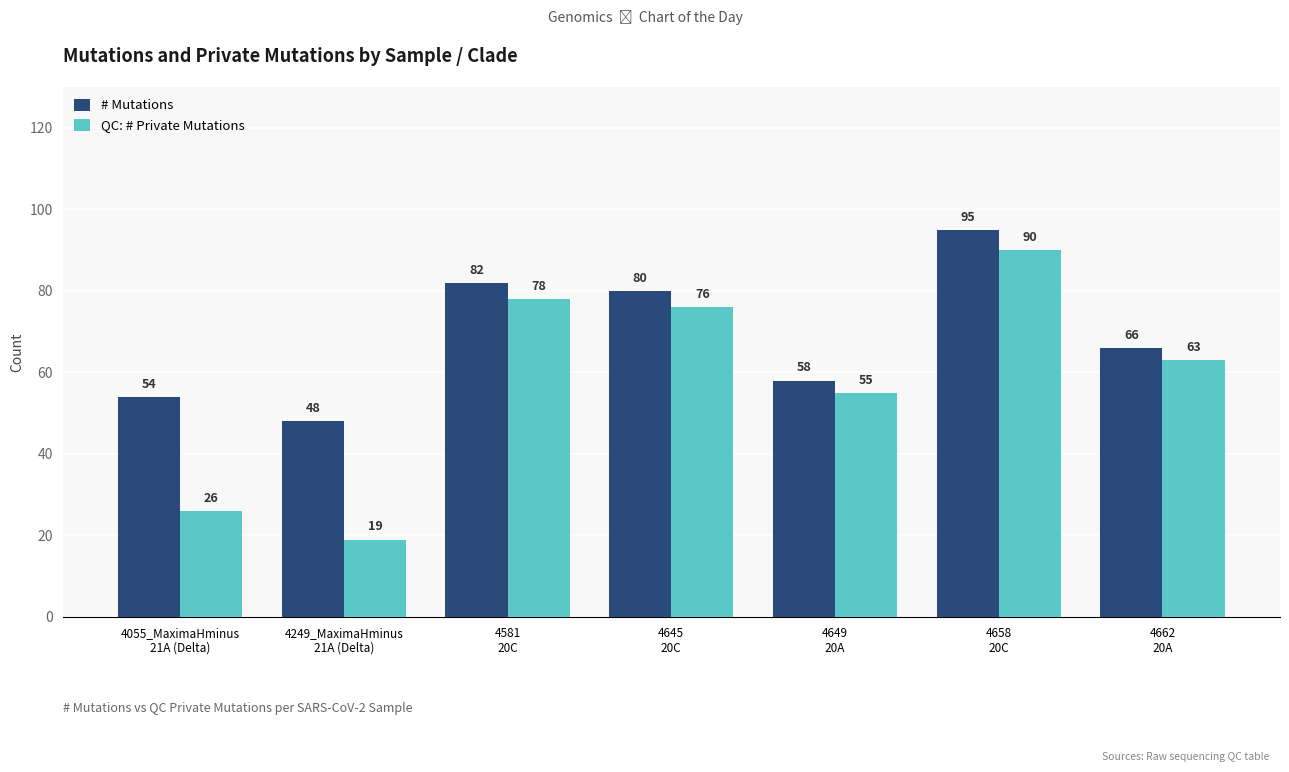

How many distinct data groups are displayed?

2